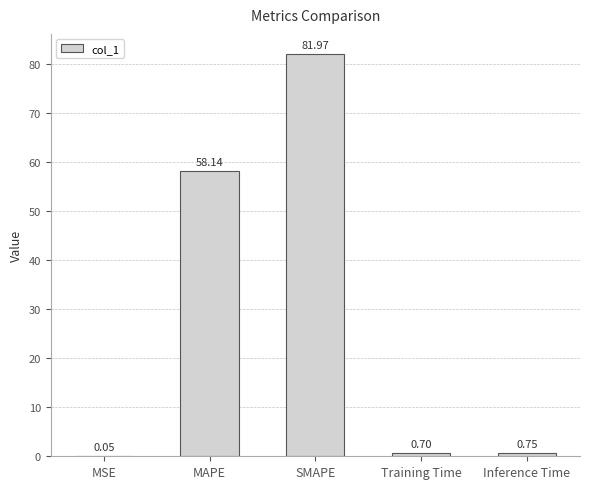

What is the sum of the values at Training Time and MAPE?

58.8